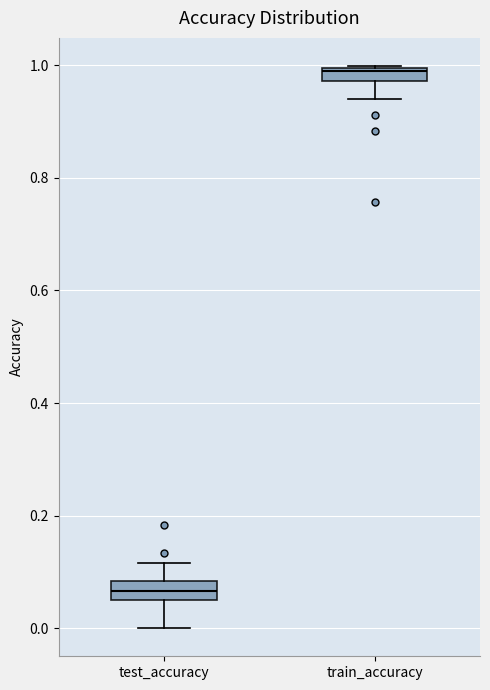

Which box has the lowest median line?

test_accuracy